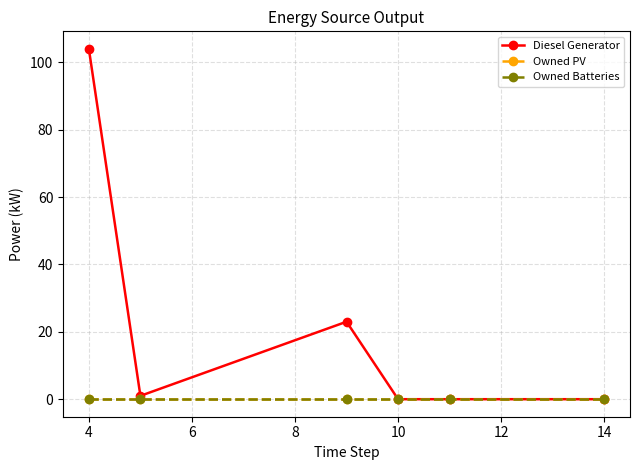

What is the highest value of the Diesel Generator series?

104.0